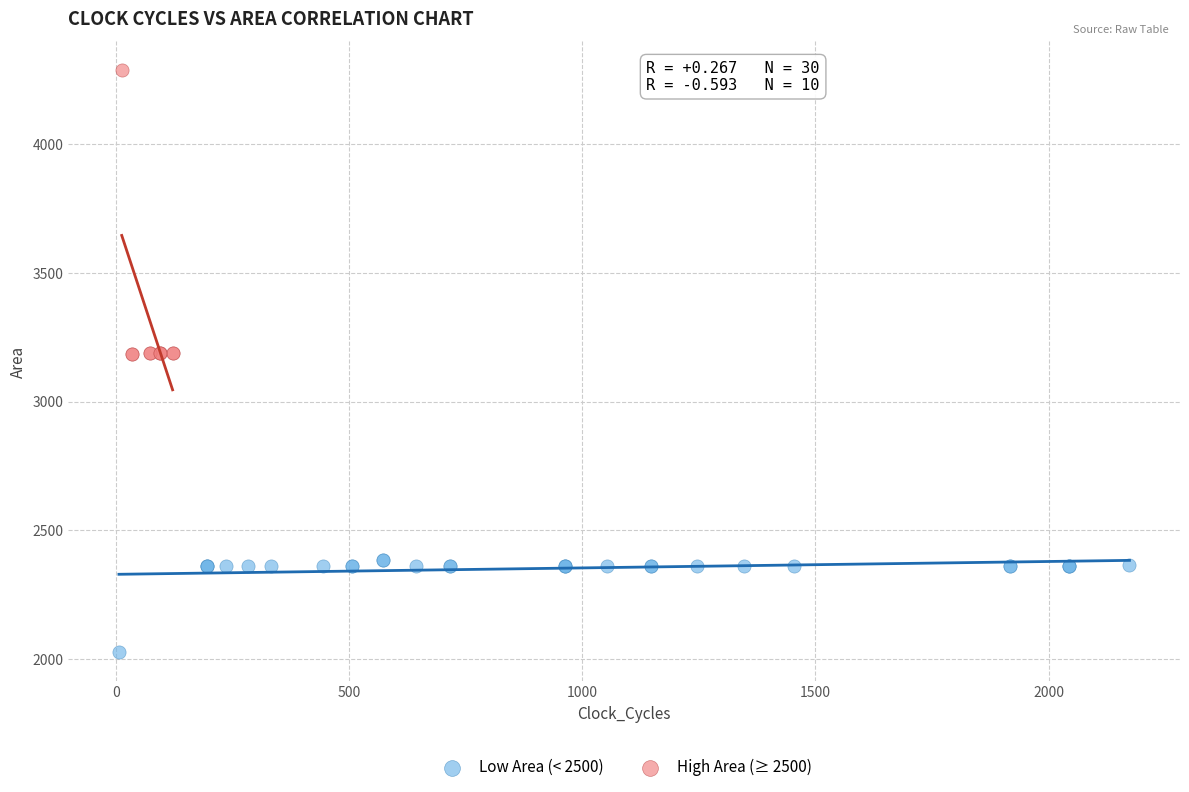

Which series contains the highest Y value?

High Area (≥ 2500)